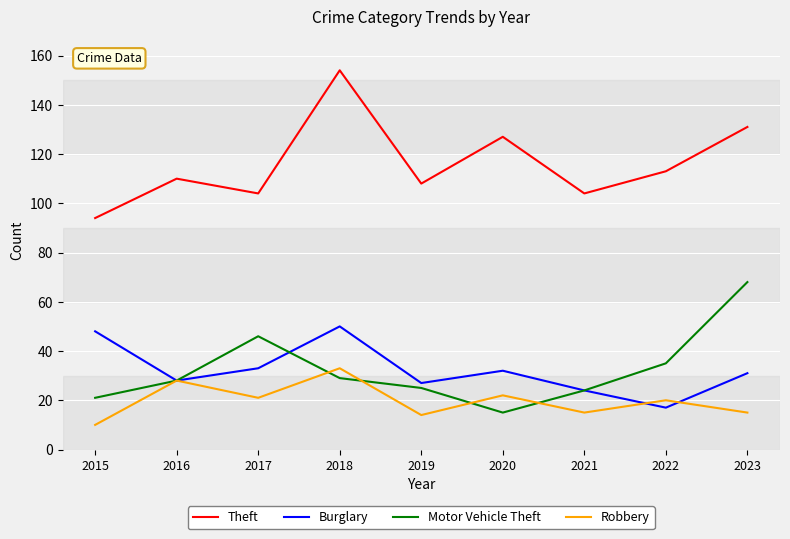

Rank the series at 2023 from lowest to highest value.

Robbery, Burglary, Motor Vehicle Theft, Theft